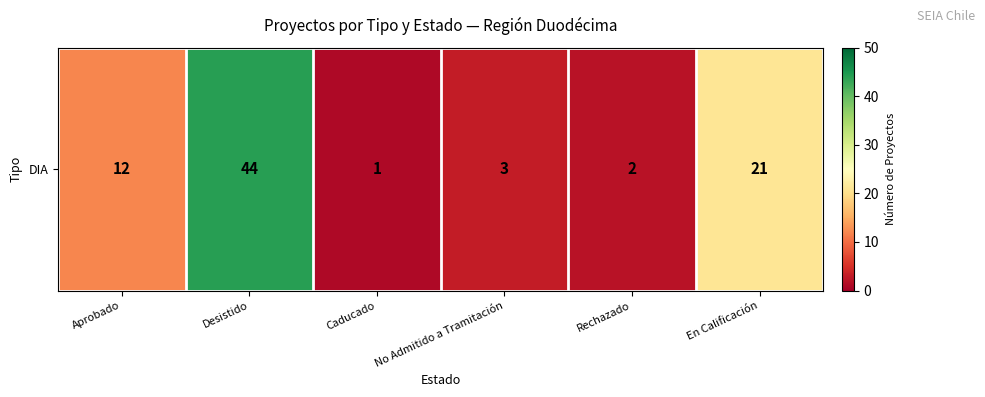

What is the difference between the maximum and minimum values?

43